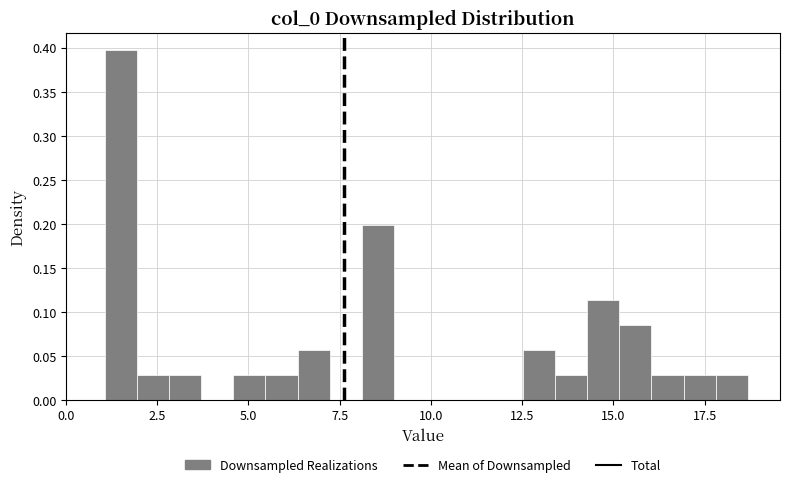

Around what value on the x-axis is the tallest bar? Give the approximate position of its centre, as read against the axis.

1.5